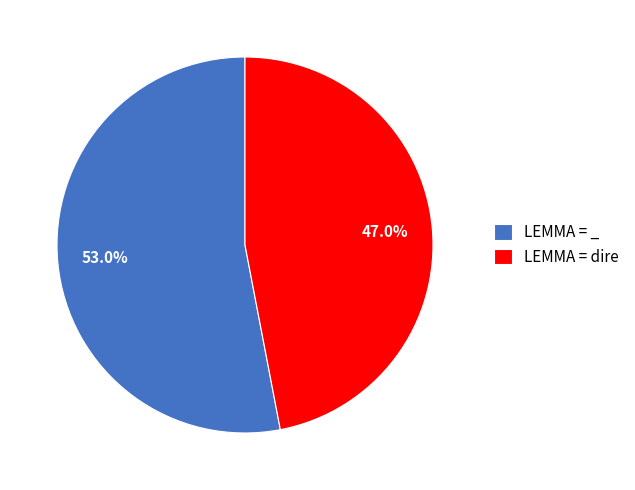

Approximately how many times larger is the value at LEMMA = dire compared to LEMMA = _?

0.9